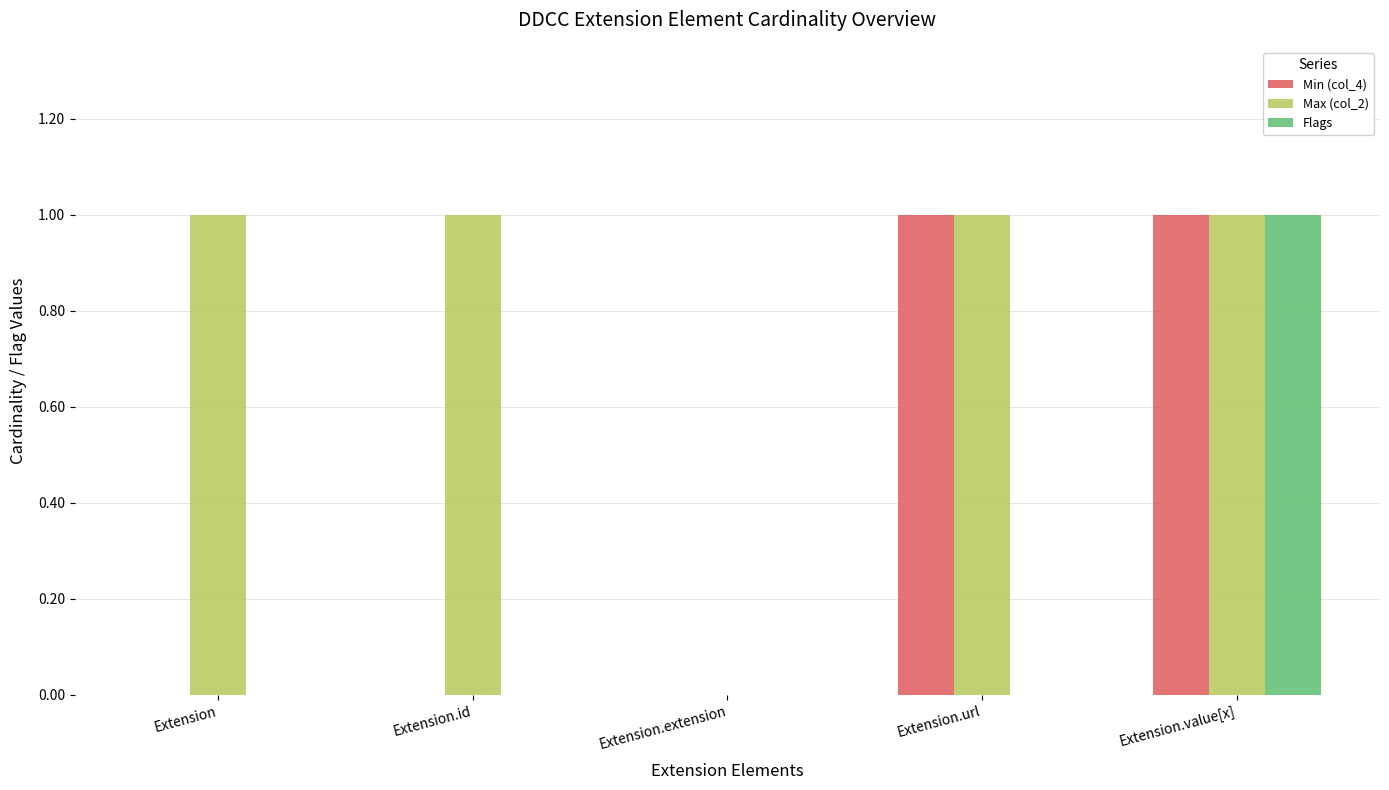

Reading left to right, transcribe all the data shown in this chart.

Min (col_4): Extension=0	Extension.id=0	Extension.extension=0	Extension.url=1	Extension.value[x]=1
Max (col_2): Extension=1	Extension.id=1	Extension.extension=0	Extension.url=1	Extension.value[x]=1
Flags: Extension=0	Extension.id=0	Extension.extension=0	Extension.url=0	Extension.value[x]=1